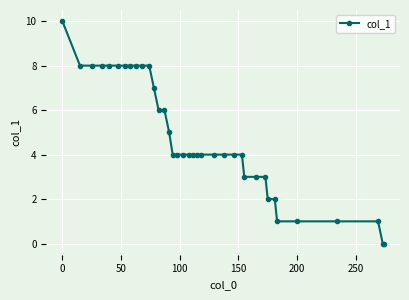

What is the value of the 13th point from the left?

6